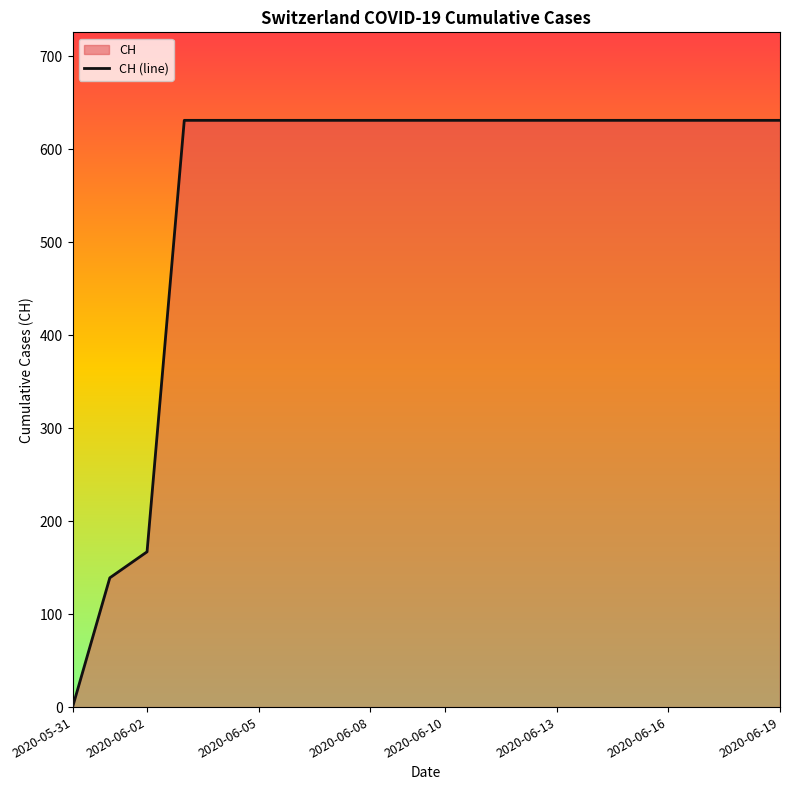

Which category has the lowest value across all series?

2020-05-31